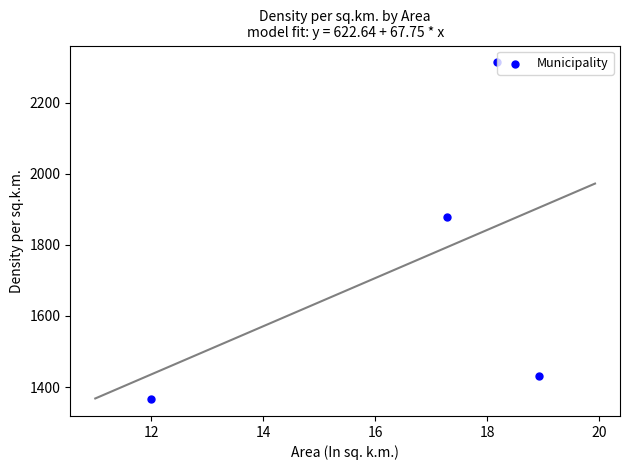

What is the average Y value?

1747